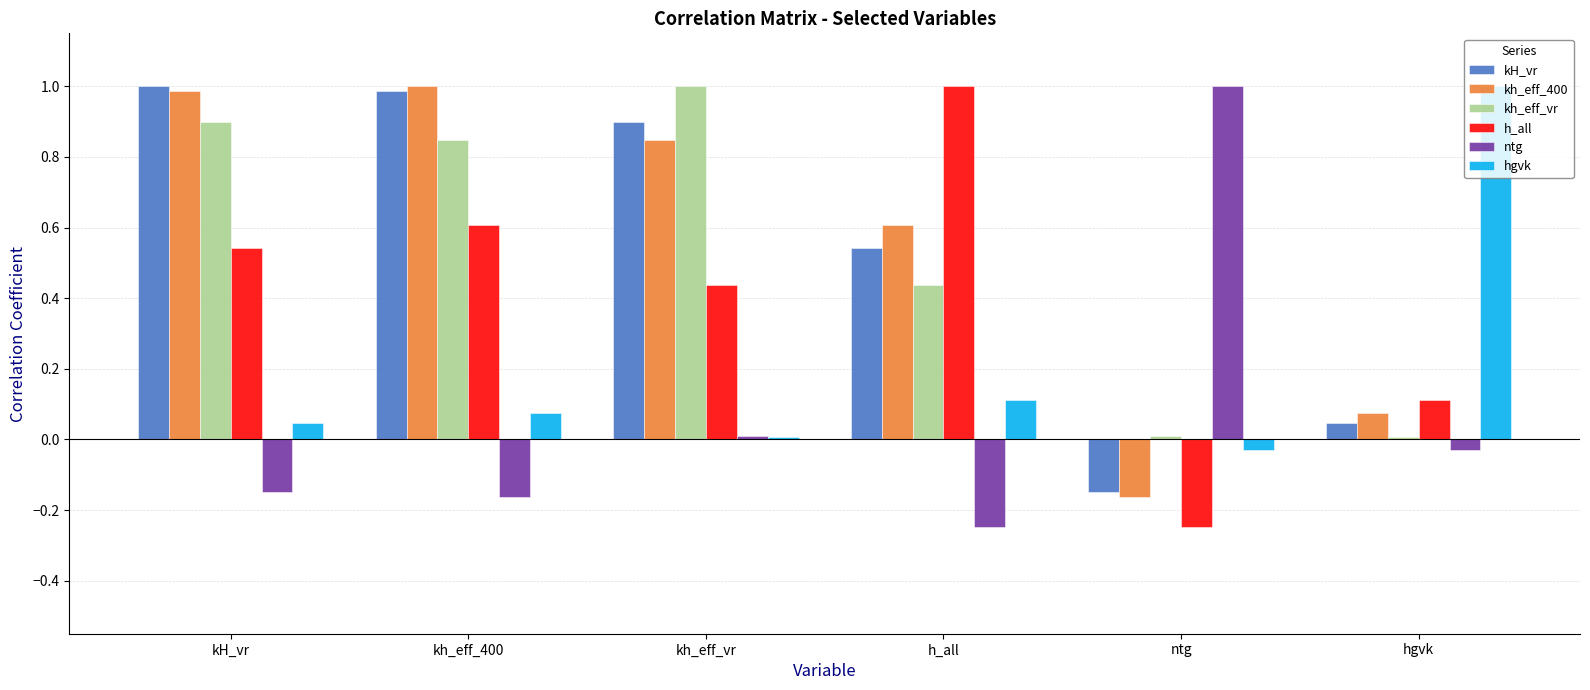

What is the maximum value shown in the chart?

1.0